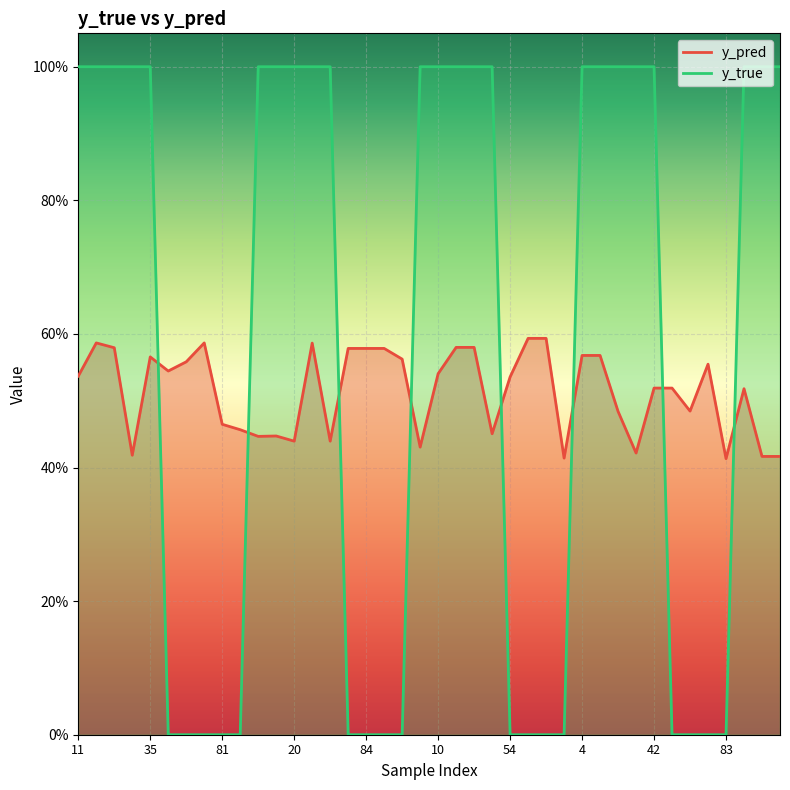

Which category has the lowest value in the y_true series?

50